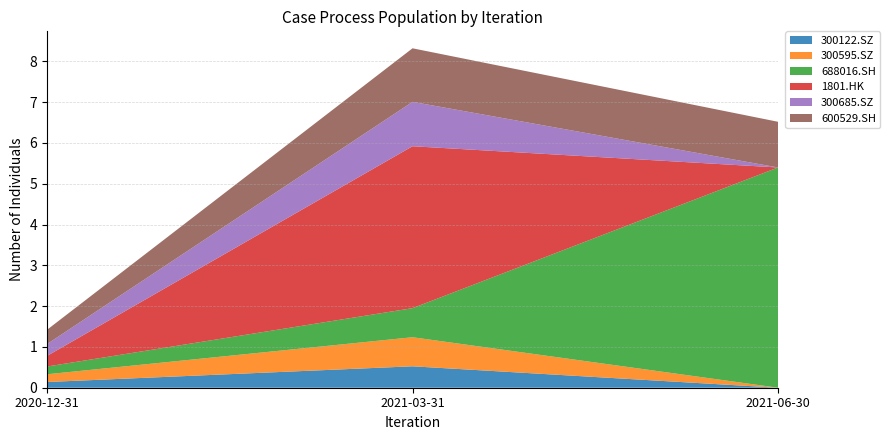

Reading left to right, what are all the values shown in this chart?

300122.SZ: 0.1	0.5	0.0
300595.SZ: 0.2	0.7	0.0
688016.SH: 0.2	0.7	5.4
1801.HK: 0.3	4.0	0.0
300685.SZ: 0.3	1.1	0.0
600529.SH: 0.3	1.3	1.1